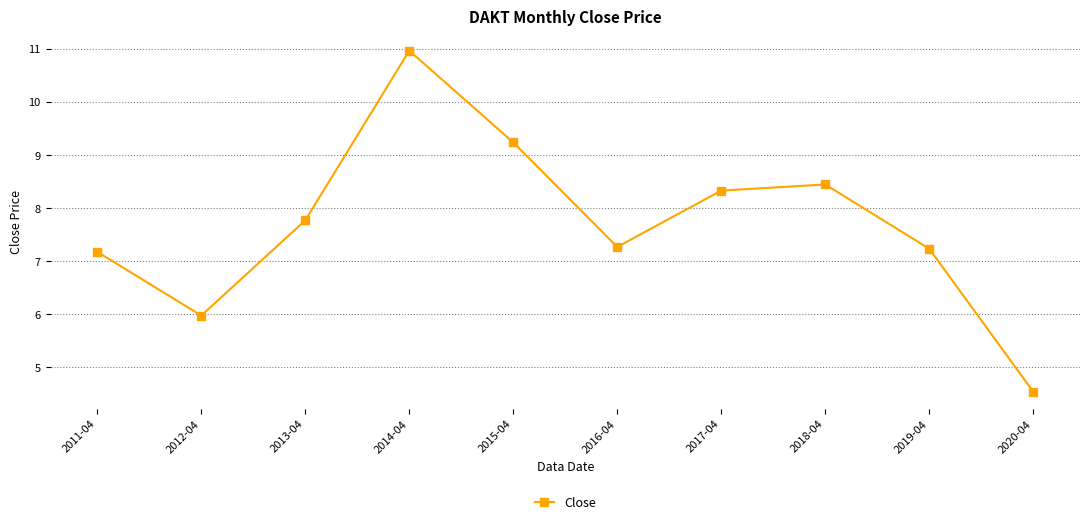

How many interior local peaks (higher than both neighbors) does the data have?

2